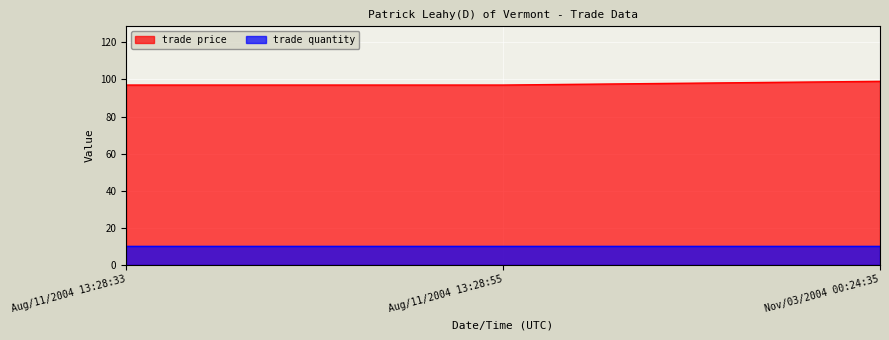

What is the label of the 3rd point from the right?

Aug/11/2004 13:28:33